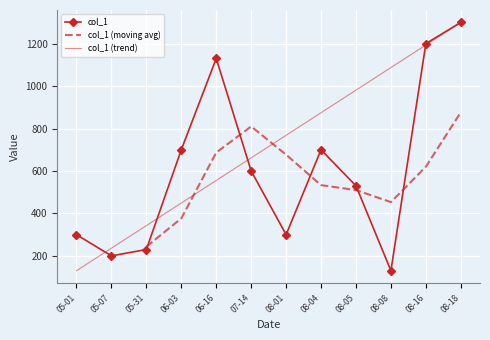

What is the smallest value displayed?

130